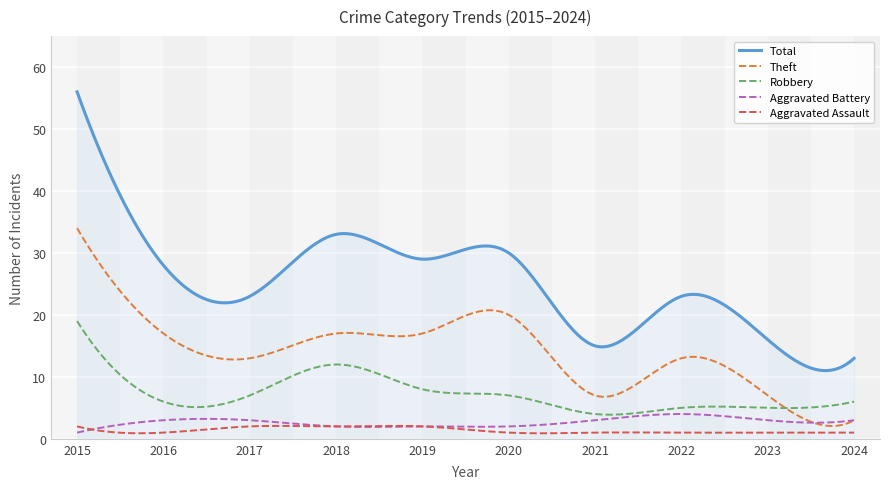

True or false: Theft and Robbery intersect in this chart.

True